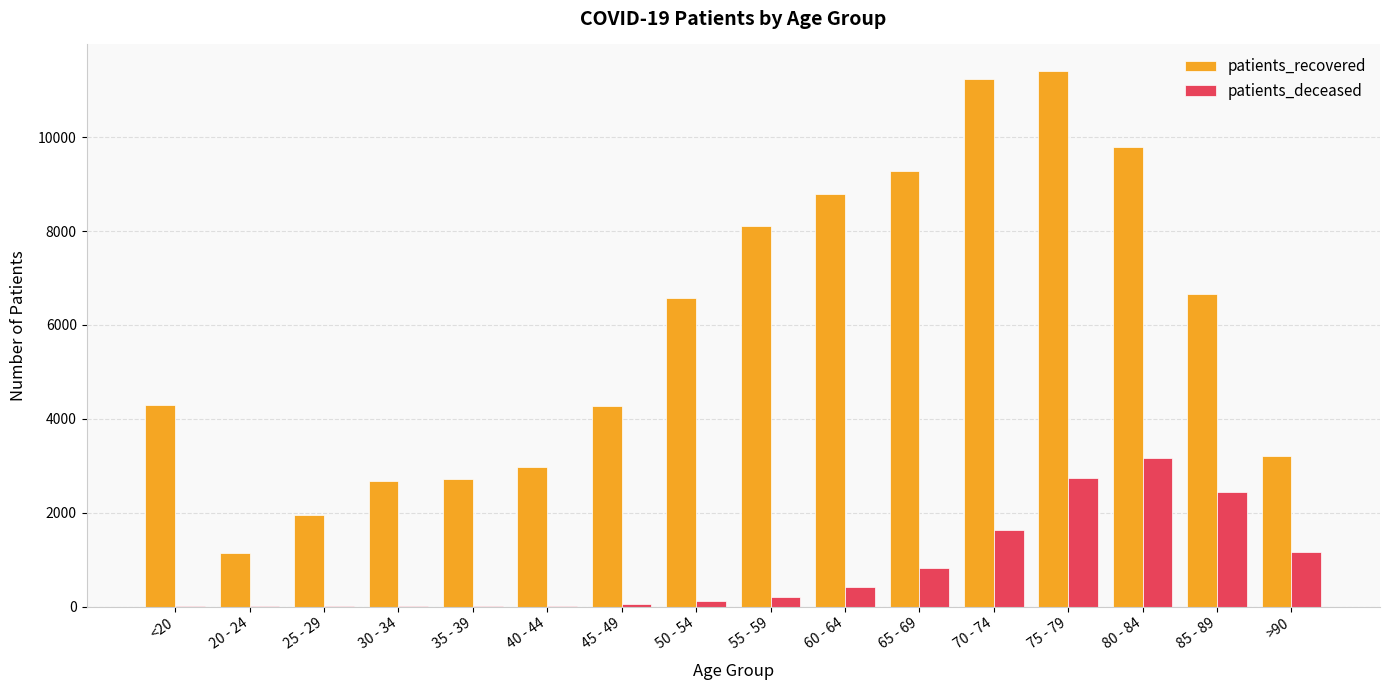

Which series has the largest total across all categories?

patients_recovered